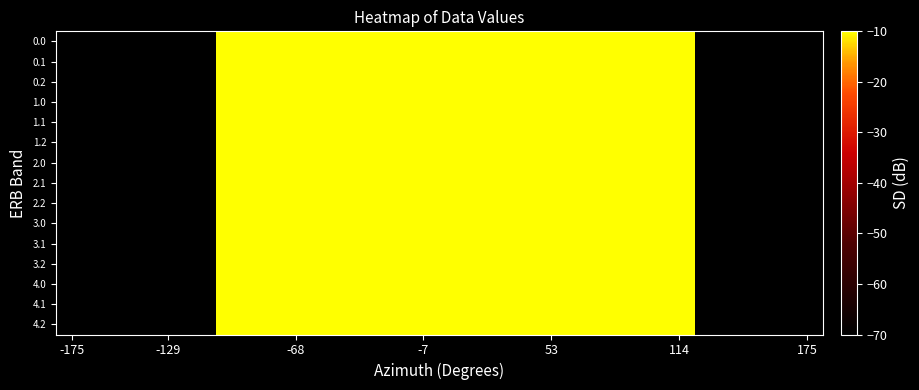

Count the number of data series in this chart.

15